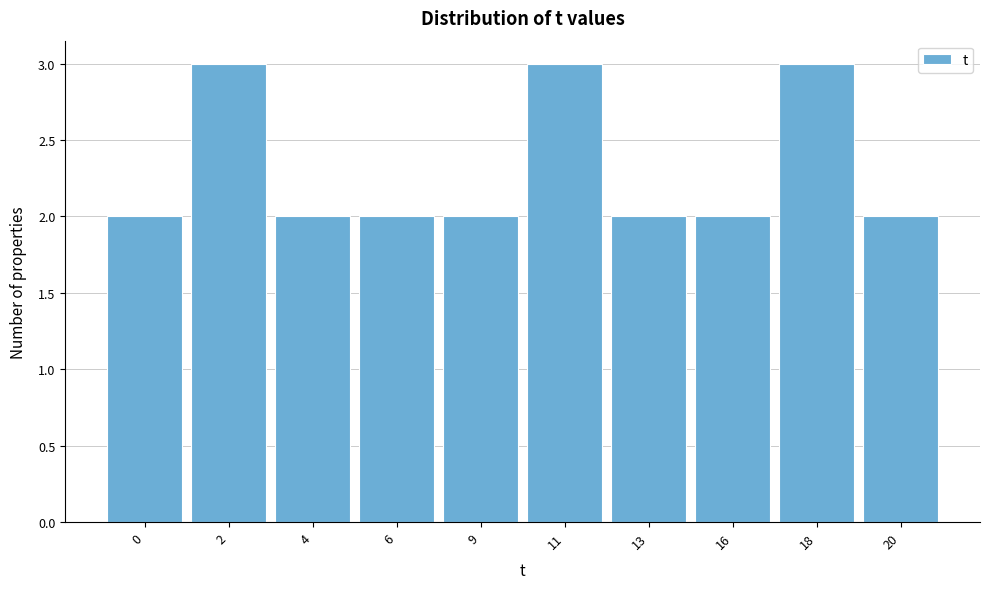

Reading left to right, what are all the values shown in this chart?

0=2	2=3	4=2	6=2	9=2	11=3	13=2	16=2	18=3	20=2